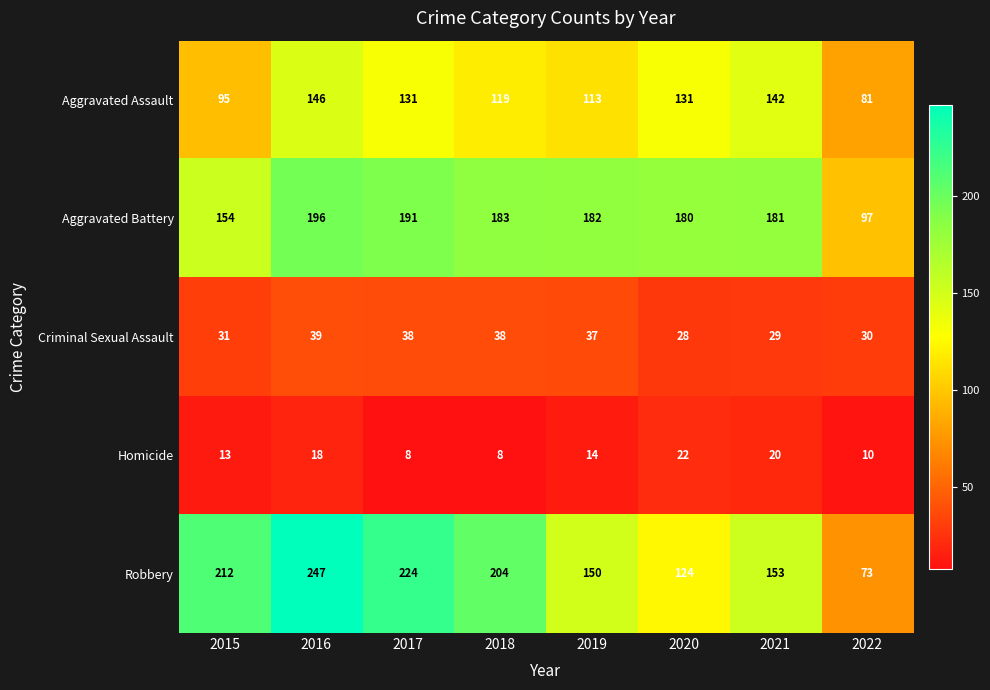

Which series has the largest range (max minus min)?

Robbery